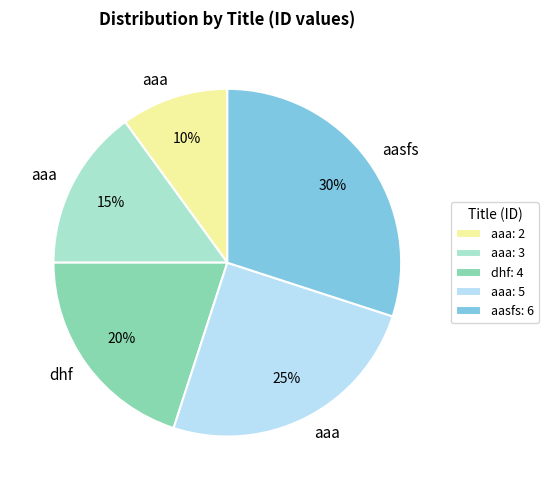

Count the number of slices in the pie.

5